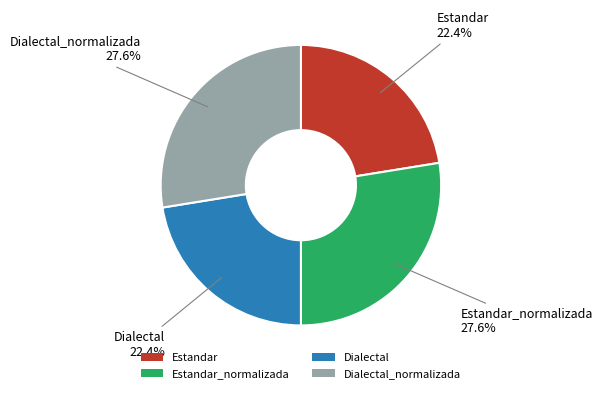

Is Dialectal_normalizada the majority of the pie?

No